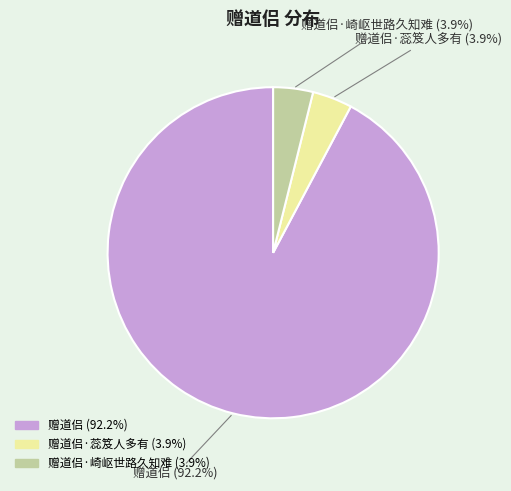

How many slices are in this pie chart?

3